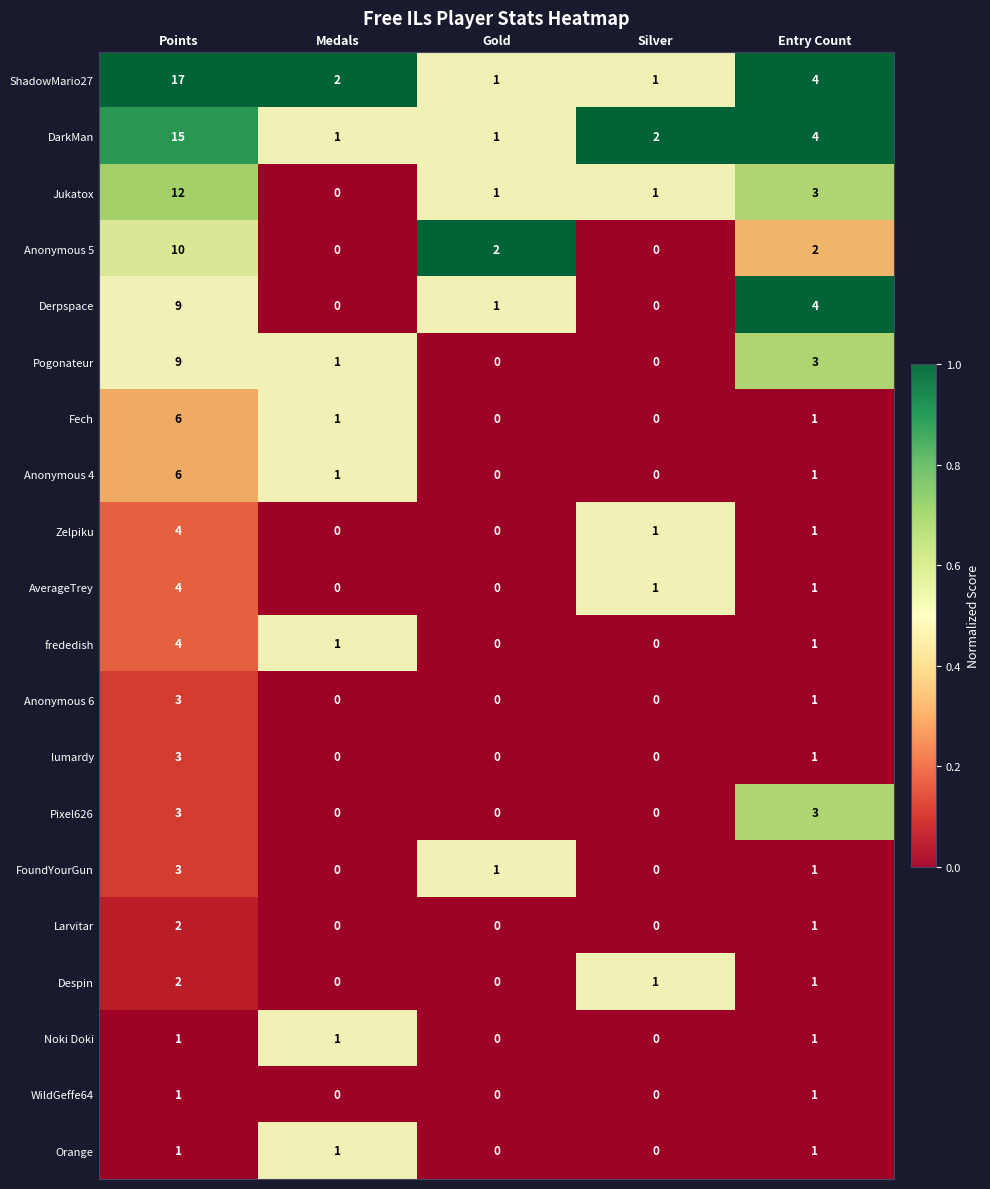

Which series changed the most between Points and Gold?

ShadowMario27